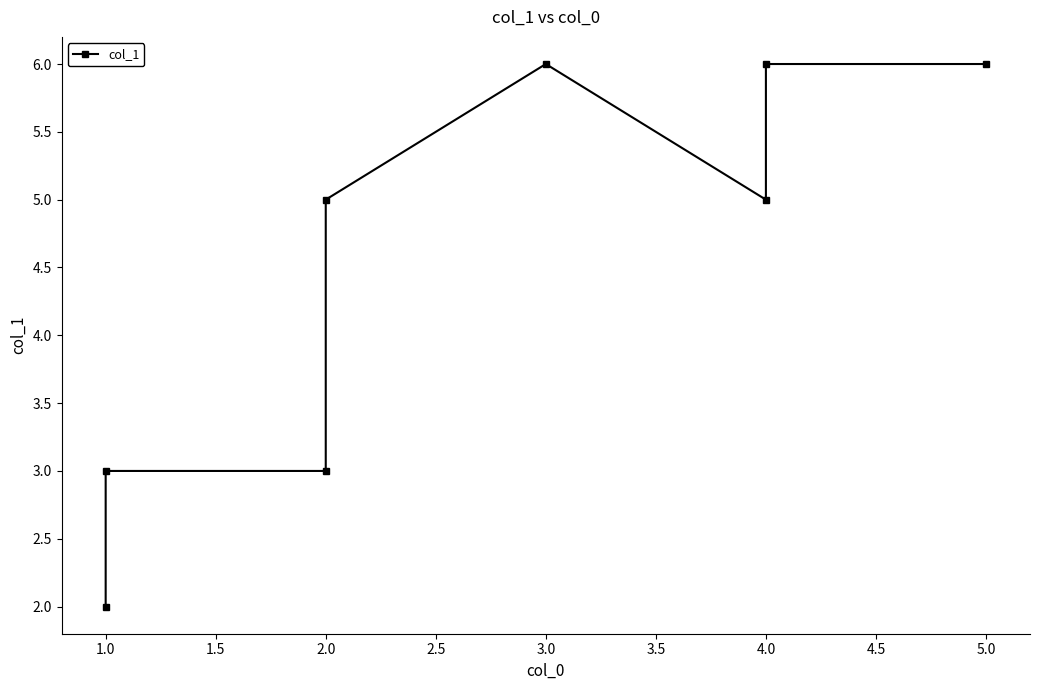

What is the sum of all values?

36